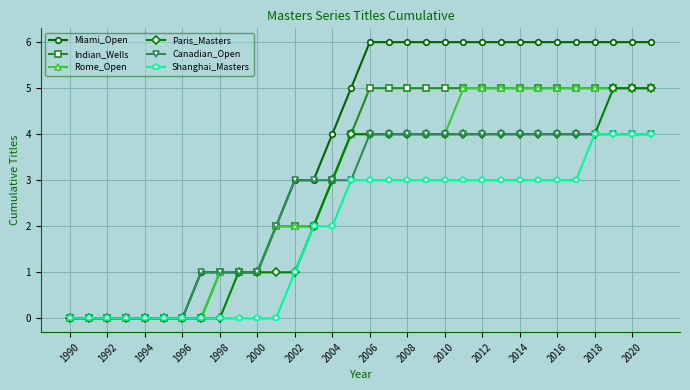

Which series has the largest range (max minus min)?

Miami_Open